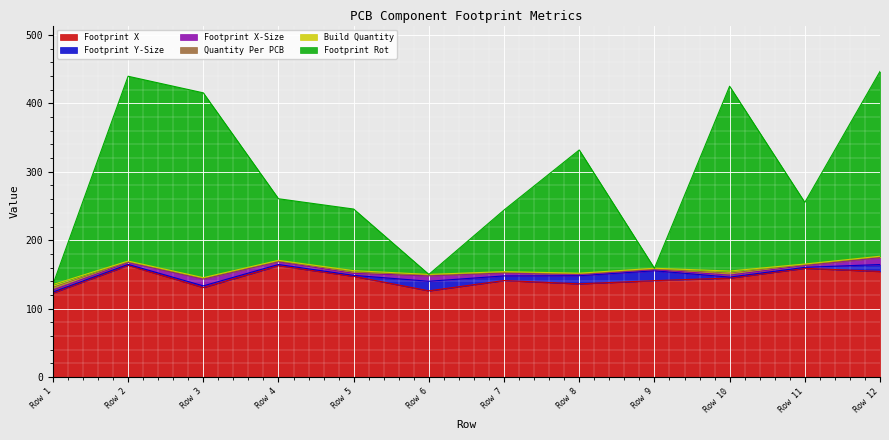

Which label corresponds to the smallest value in the chart?

1